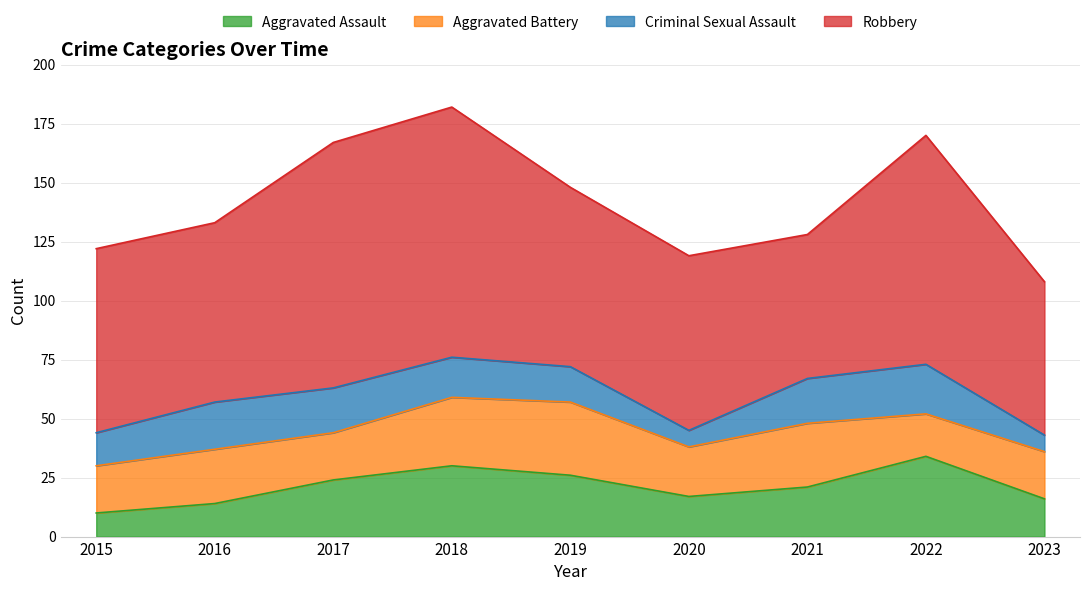

Reading left to right, what are all the values shown in this chart?

Aggravated Assault: 10	14	24	30	26	17	21	34	16
Aggravated Battery: 20	23	20	29	31	21	27	18	20
Criminal Sexual Assault: 14	20	19	17	15	7	19	21	7
Robbery: 78	76	104	106	76	74	61	97	65